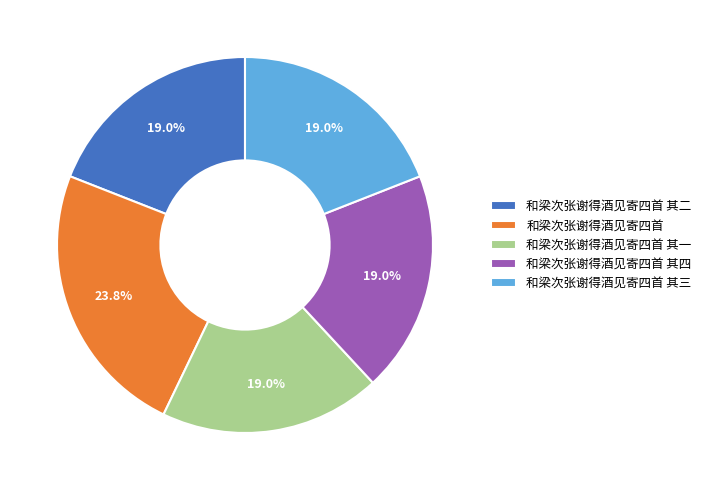

How many segments does this pie chart have?

5